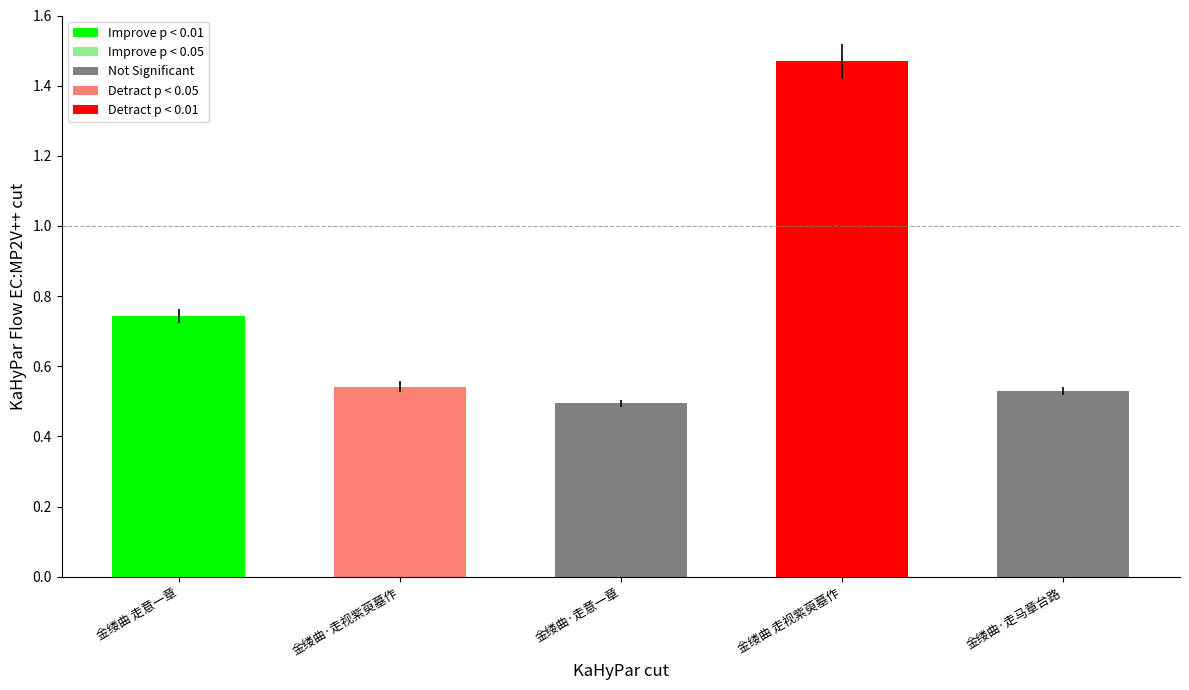

Is it true that the value at 金缕曲·走意一章 is 0.2?

False